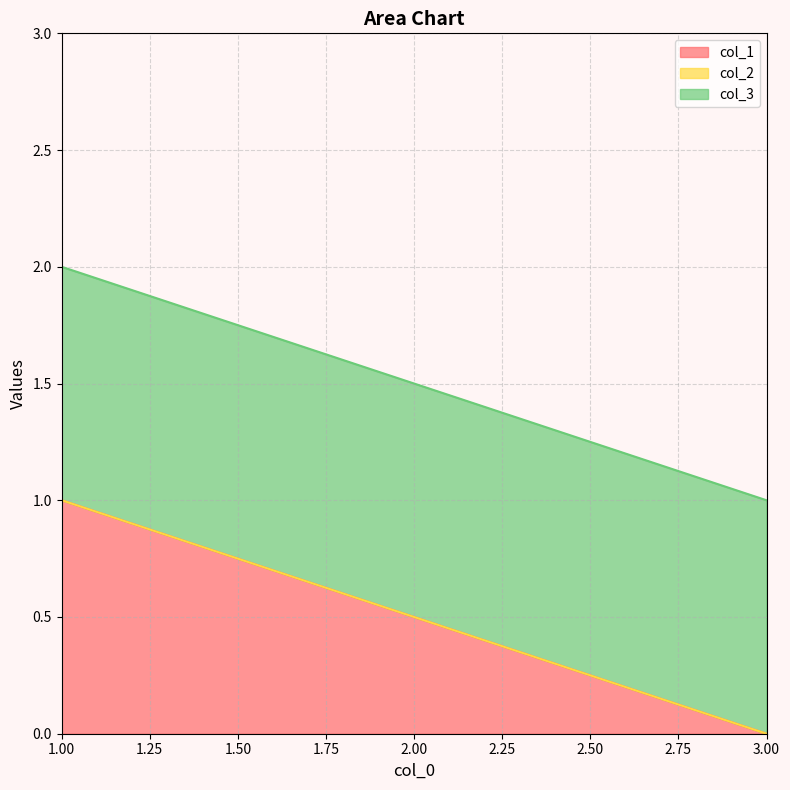

The col_3 series shows 1 at 1. True or false?

True